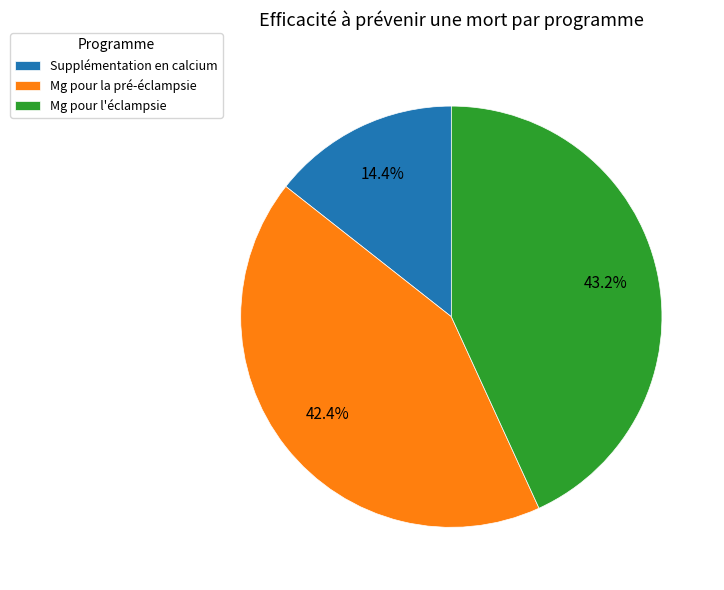

True or false: Mg pour l'éclampsie accounts for 43% of the total.

True